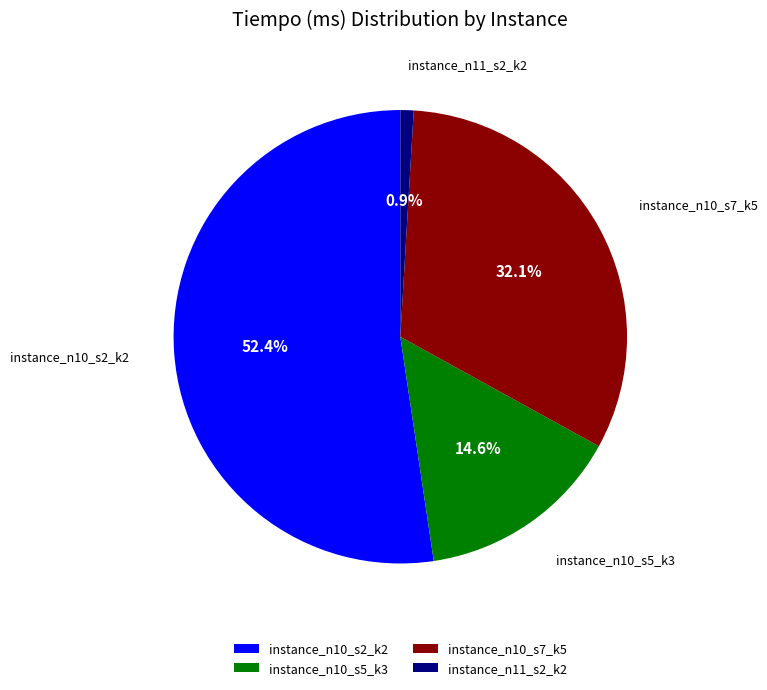

To the nearest percent, what portion does instance_n11_s2_k2 represent?

1%